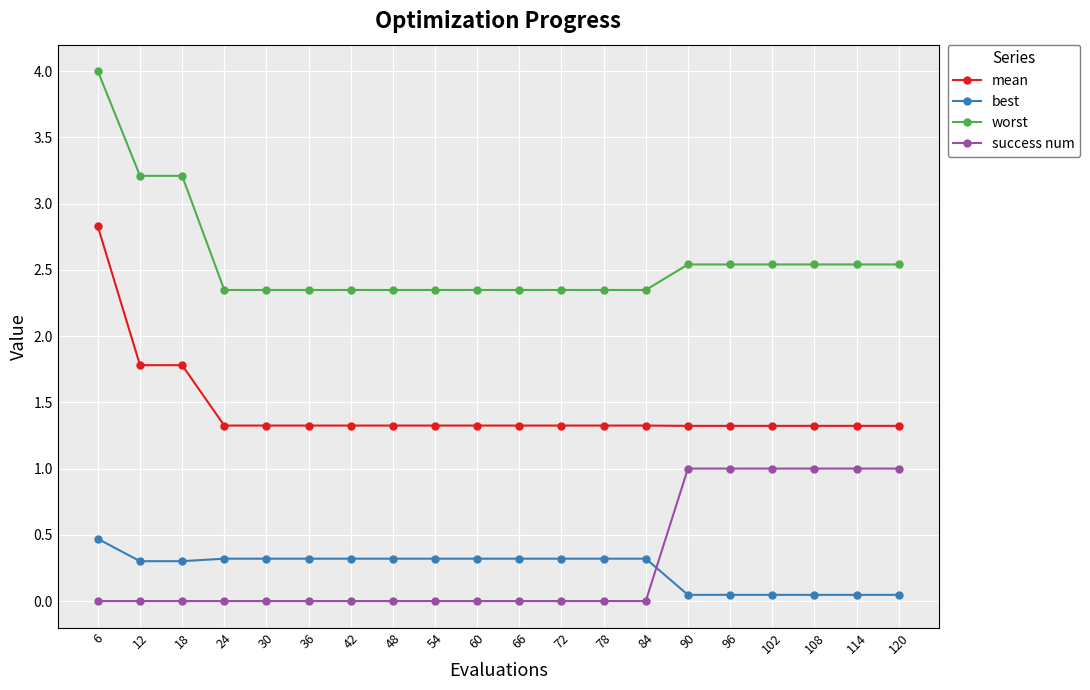

What is the approximate value of success num at 108?

1.0